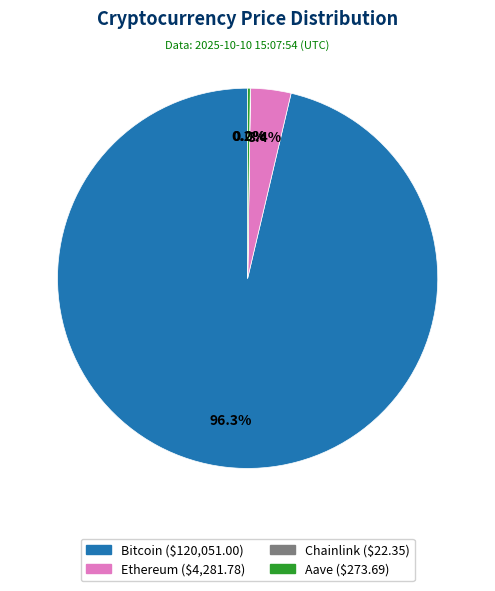

Does Bitcoin account for over 50% of the chart?

Yes